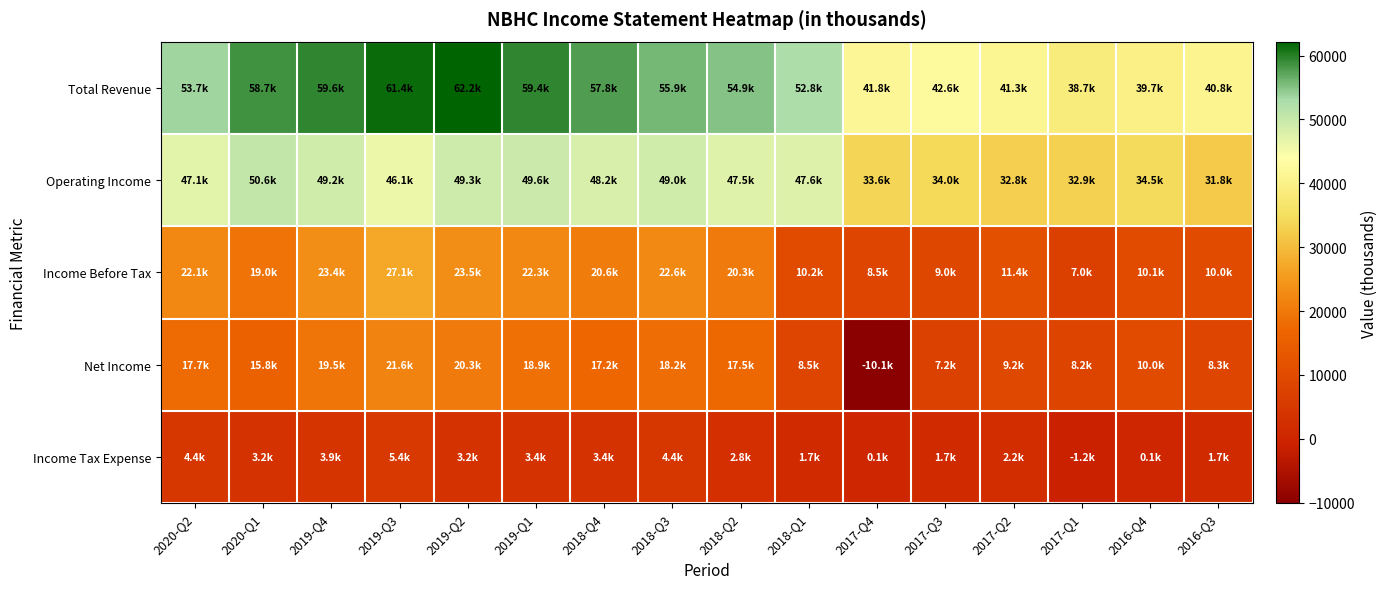

Reading left to right, extract all data points from this chart.

Total Revenue: 2020-Q2=53700	2020-Q1=58700	2019-Q4=59600	2019-Q3=61400	2019-Q2=62200	2019-Q1=59400	2018-Q4=57800	2018-Q3=55900	2018-Q2=54900	2018-Q1=52800	2017-Q4=41800	2017-Q3=42600	2017-Q2=41300	2017-Q1=38700	2016-Q4=39700	2016-Q3=40800
Operating Income: 2020-Q2=47100	2020-Q1=50600	2019-Q4=49200	2019-Q3=46100	2019-Q2=49300	2019-Q1=49600	2018-Q4=48200	2018-Q3=49000	2018-Q2=47500	2018-Q1=47600	2017-Q4=33600	2017-Q3=34000	2017-Q2=32800	2017-Q1=32900	2016-Q4=34500	2016-Q3=31800
Income Before Tax: 2020-Q2=22100	2020-Q1=19000	2019-Q4=23400	2019-Q3=27100	2019-Q2=23500	2019-Q1=22300	2018-Q4=20600	2018-Q3=22600	2018-Q2=20300	2018-Q1=10200	2017-Q4=8500	2017-Q3=9000	2017-Q2=11400	2017-Q1=7000	2016-Q4=10100	2016-Q3=10000
Net Income: 2020-Q2=17700	2020-Q1=15800	2019-Q4=19500	2019-Q3=21600	2019-Q2=20300	2019-Q1=18900	2018-Q4=17200	2018-Q3=18200	2018-Q2=17500	2018-Q1=8500	2017-Q4=-10100	2017-Q3=7200	2017-Q2=9200	2017-Q1=8200	2016-Q4=10000	2016-Q3=8300
Income Tax Expense: 2020-Q2=4400	2020-Q1=3200	2019-Q4=3900	2019-Q3=5400	2019-Q2=3200	2019-Q1=3400	2018-Q4=3400	2018-Q3=4400	2018-Q2=2800	2018-Q1=1700	2017-Q4=100	2017-Q3=1700	2017-Q2=2200	2017-Q1=-1200	2016-Q4=100	2016-Q3=1700